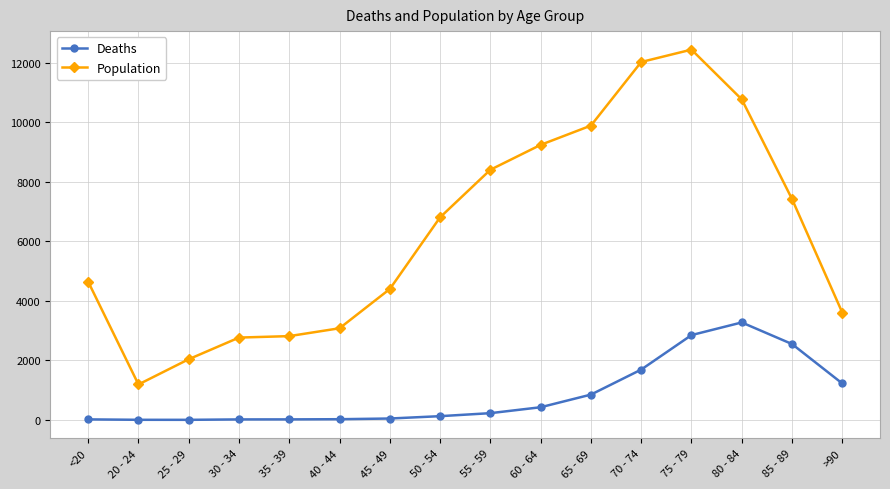

What is the lowest value of the Deaths series?

3